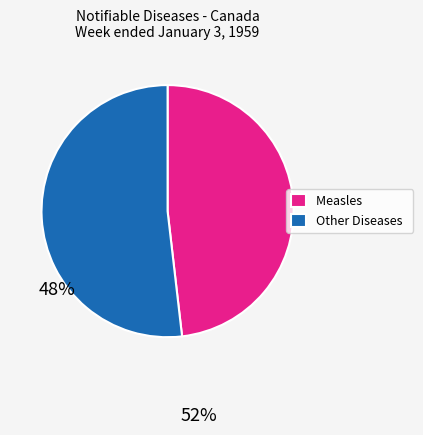

Is the sum of Measles and Other Diseases greater than half?

Yes